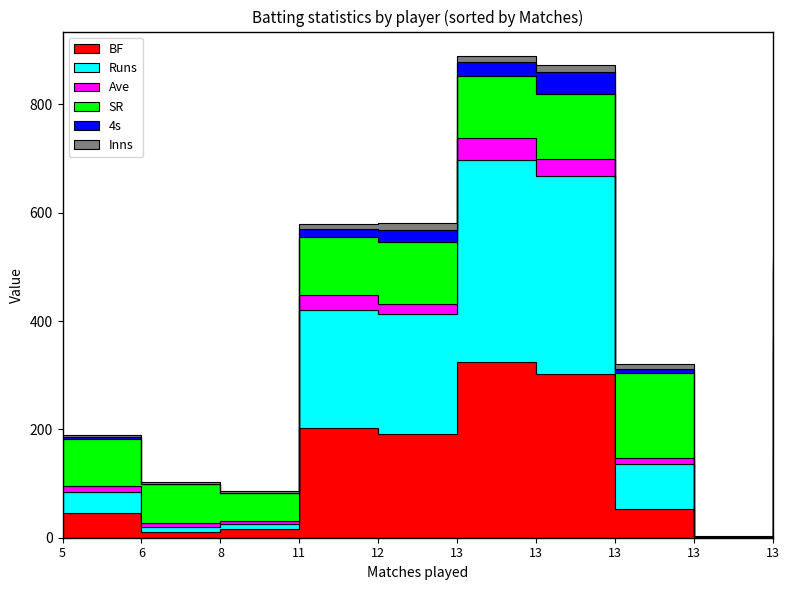

What is the difference between the maximum and minimum values in the Inns series?

10